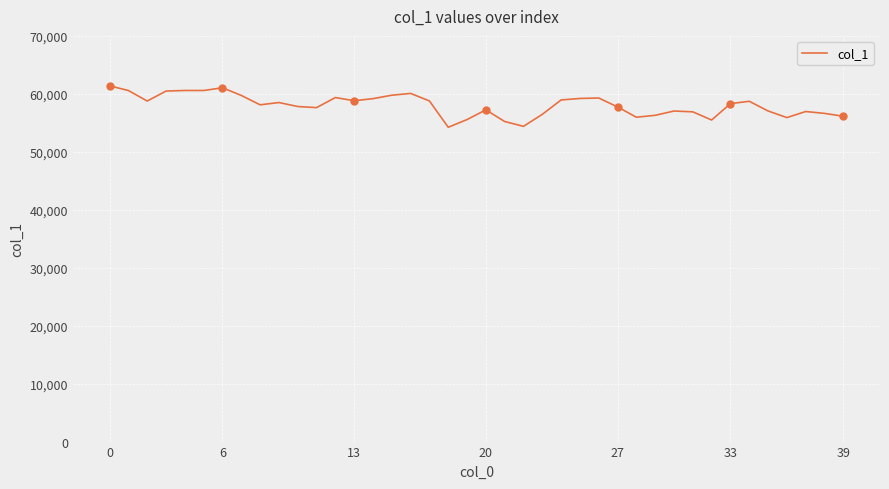

Approximately how many times larger is the value at 6 compared to 21?

1.1